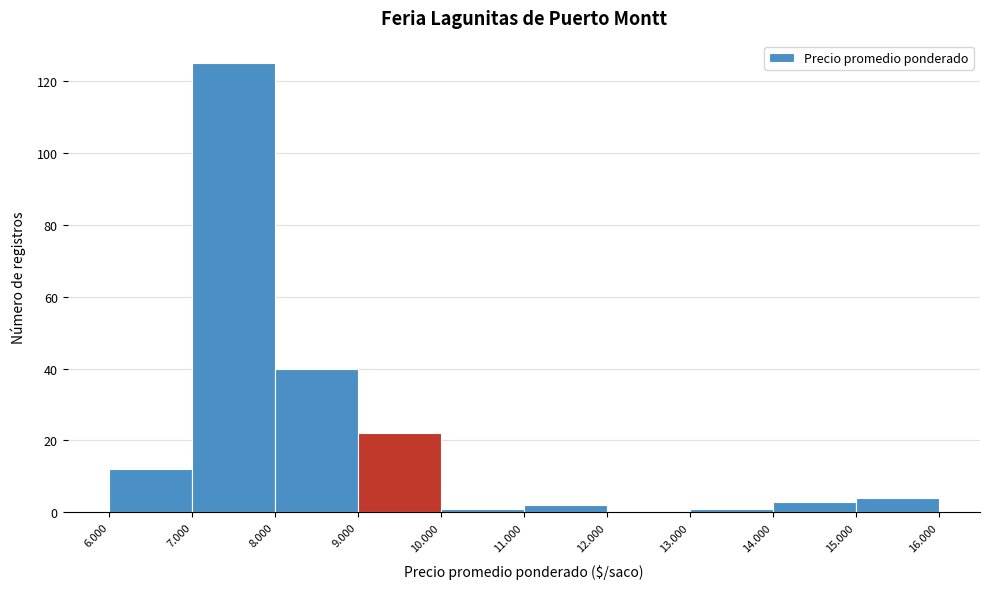

Reading right to left, transcribe all the data shown in this chart.

15.000=4	14.000=3	13.000=1	12.000=0	11.000=2	10.000=1	9.000=22	8.000=40	7.000=125	6.000=12